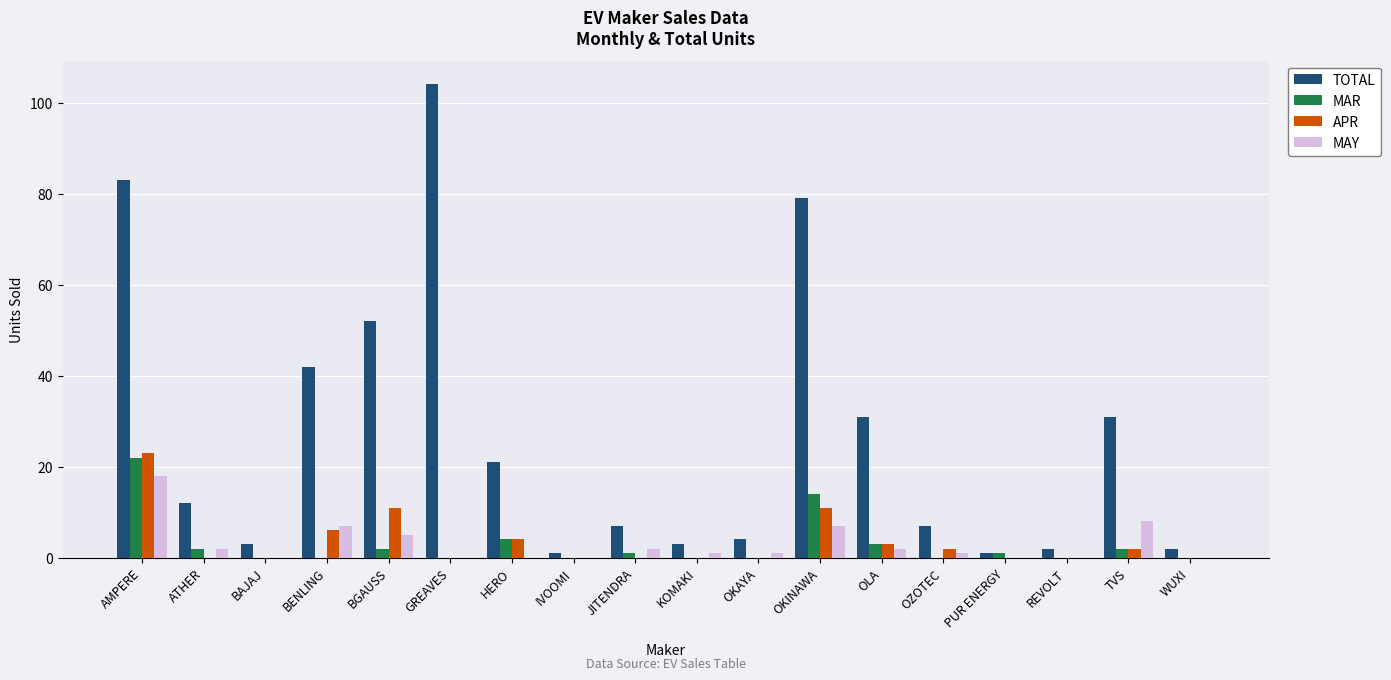

At which category does the chart reach its peak across all series?

GREAVES